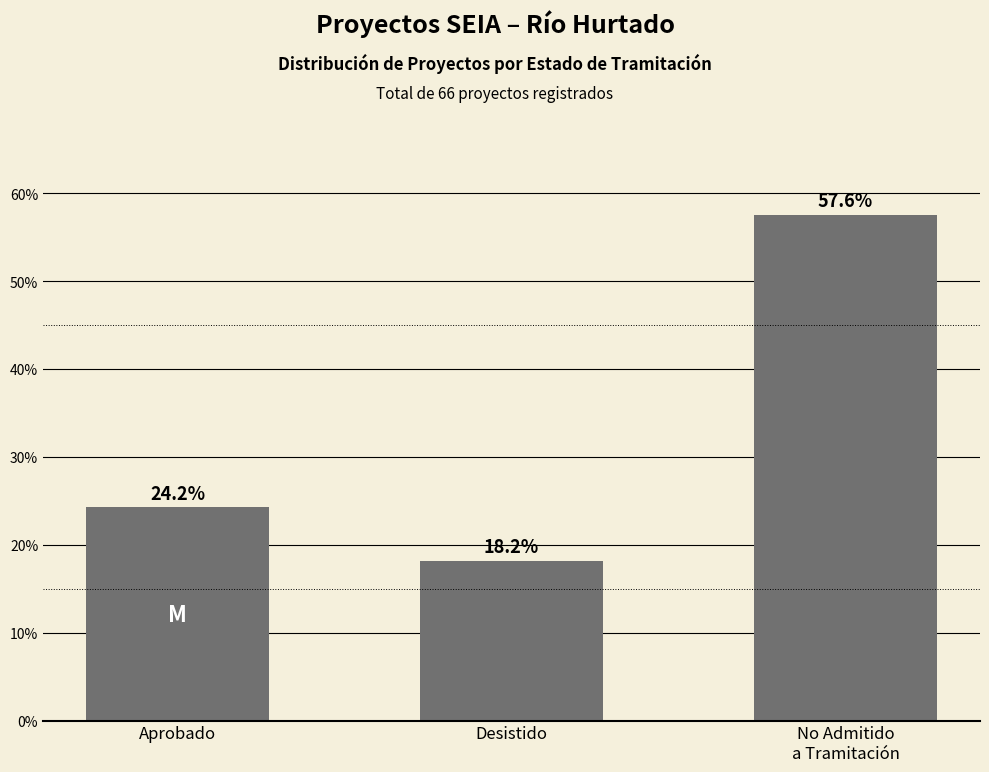

Which label corresponds to the smallest value in the chart?

Desistido